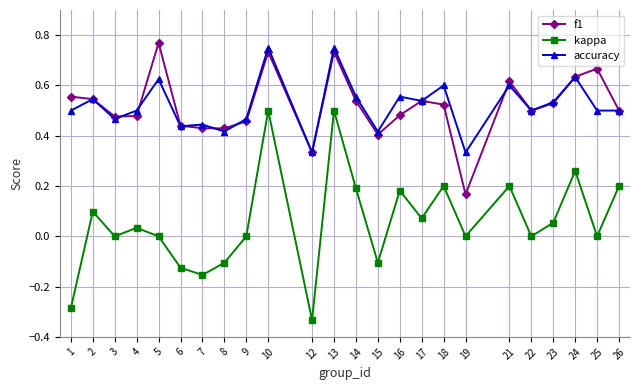

Which category has the lowest value across all series?

12